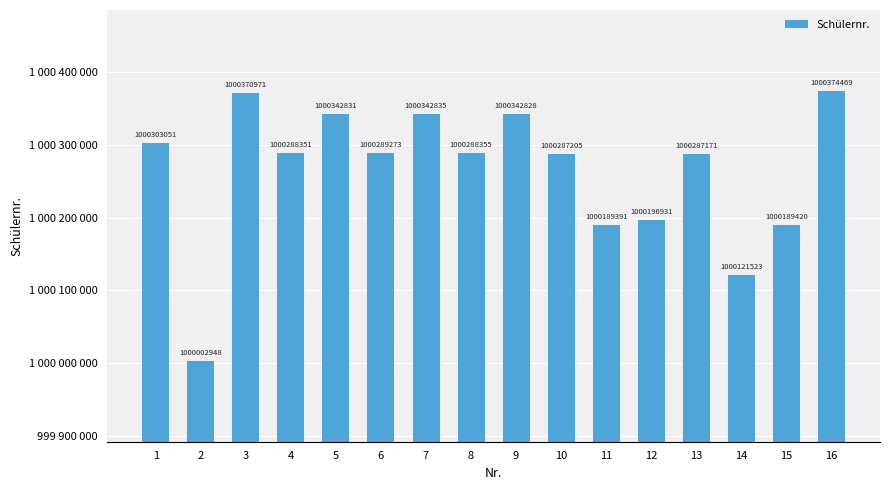

What is the change in value from 7 to 9?

-7